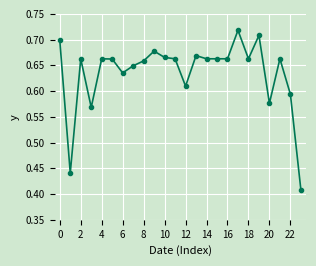

How many values are between 0 and 1?

24